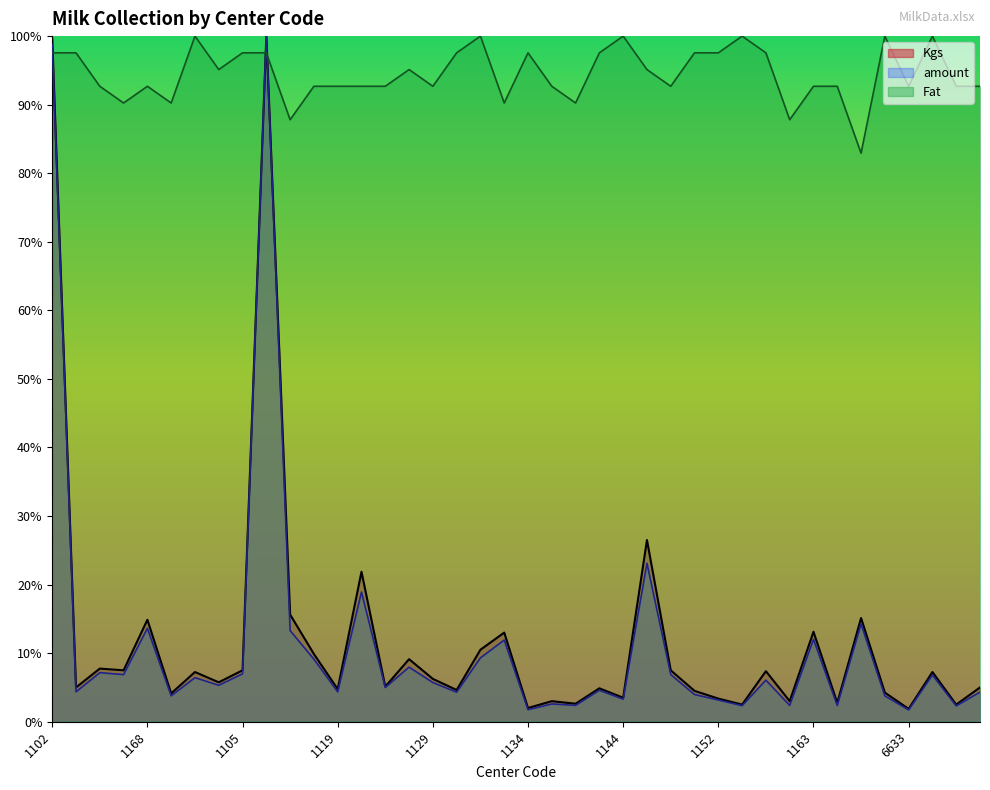

Where is amount nearest to the value 50?

1149